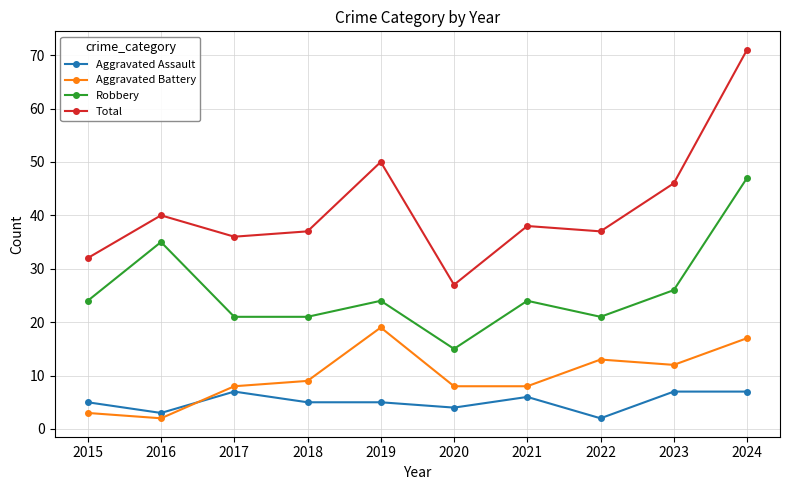

True or false: Aggravated Assault and Robbery intersect in this chart.

False